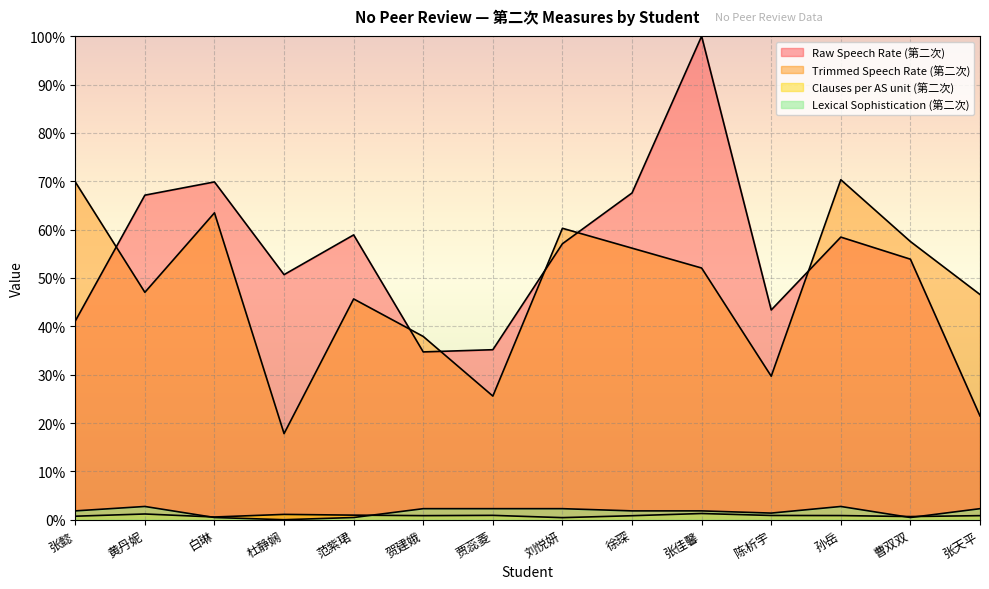

Which series changed the most between 徐琛 and 曹双双?

Raw Speech Rate (第二次)